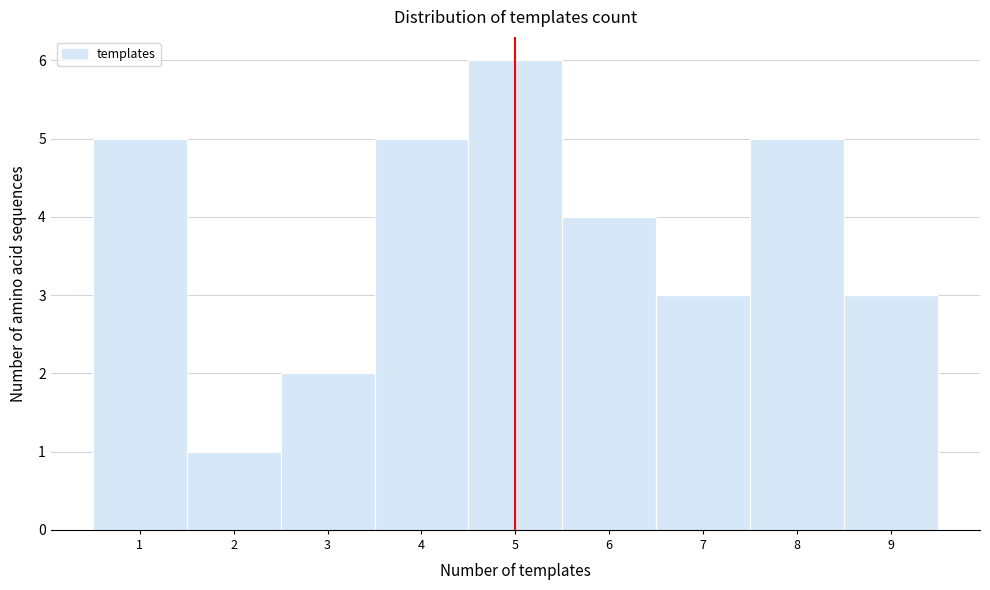

What is the height of the bar covering 3.5 to 4.5 on the x-axis? The values are not printed on the chart, so give them approximately, as read against the axis.

5